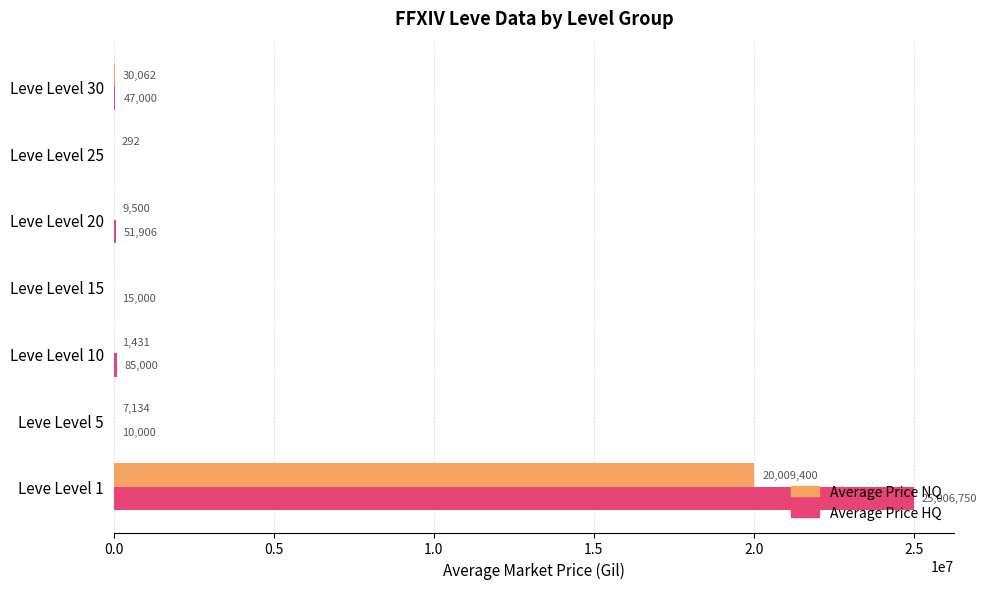

Which series changed the most between Leve Level 10 and Leve Level 30?

Average Price HQ